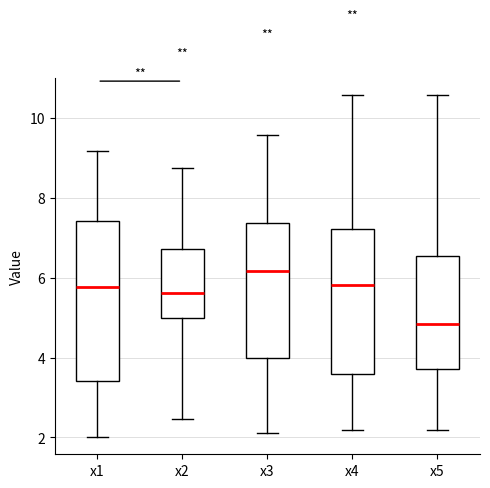

Reading left to right, read every box against the y-axis: the position of its median line, the range the box covers, and the ends of its whiskers. The values are not printed on the chart, so give them approximately, as read against the axis.

x1: median 5.8, box 3.4 to 7.4, whiskers 2.0 to 9.2
x2: median 5.6, box 5.0 to 6.8, whiskers 2.4 to 8.8
x3: median 6.2, box 4.0 to 7.4, whiskers 2.2 to 9.6
x4: median 5.8, box 3.6 to 7.2, whiskers 2.2 to 10.6
x5: median 4.8, box 3.8 to 6.6, whiskers 2.2 to 10.6